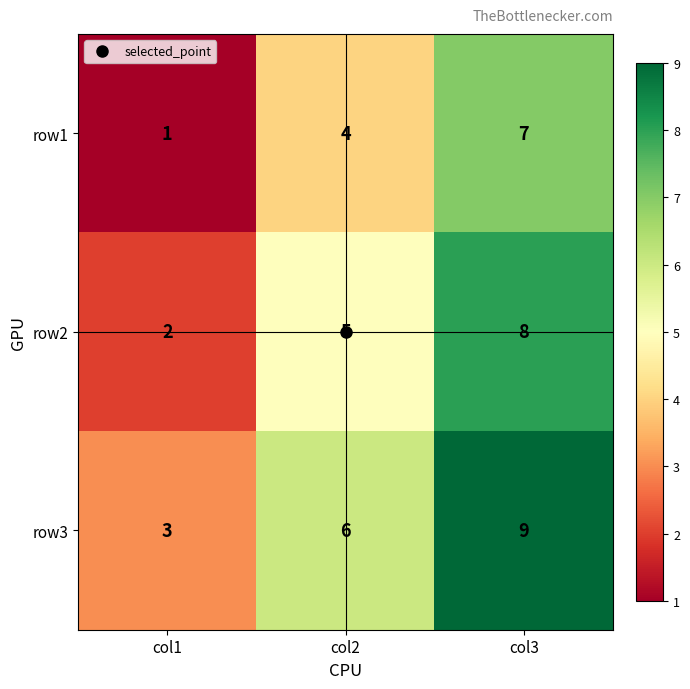

The row2 series shows 8 at col3. True or false?

True